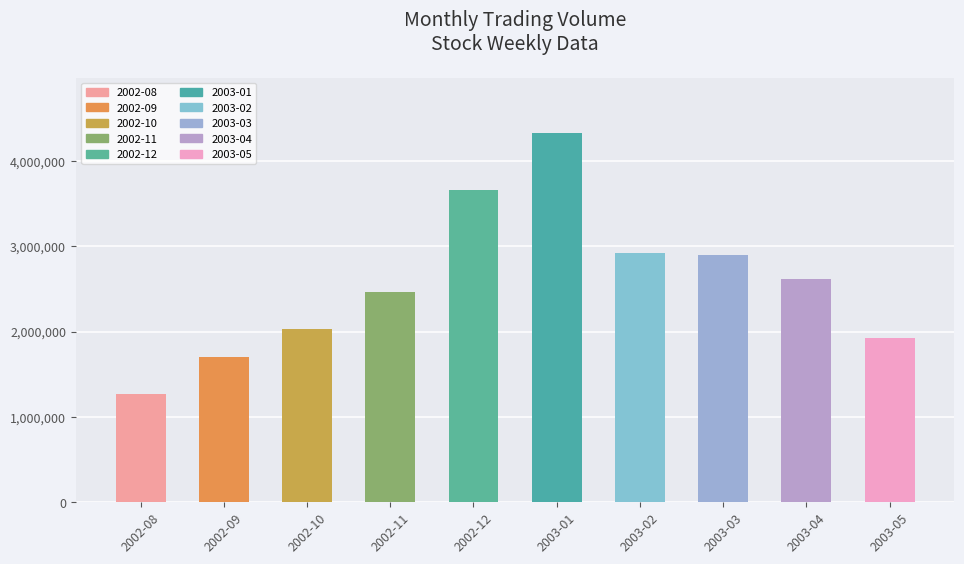

What is the difference between the maximum and minimum values?

3056858